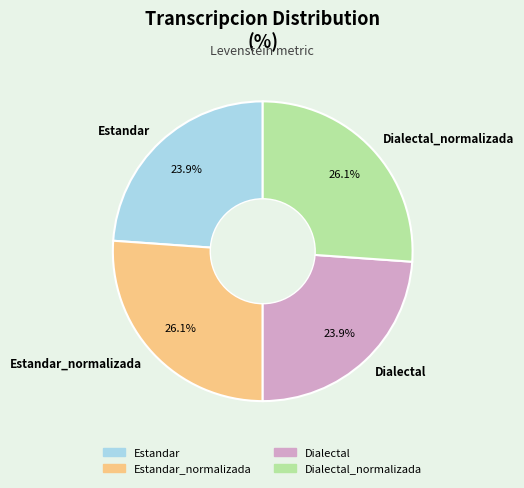

The Estandar_normalizada slice represents 26% of the pie. True or false?

True